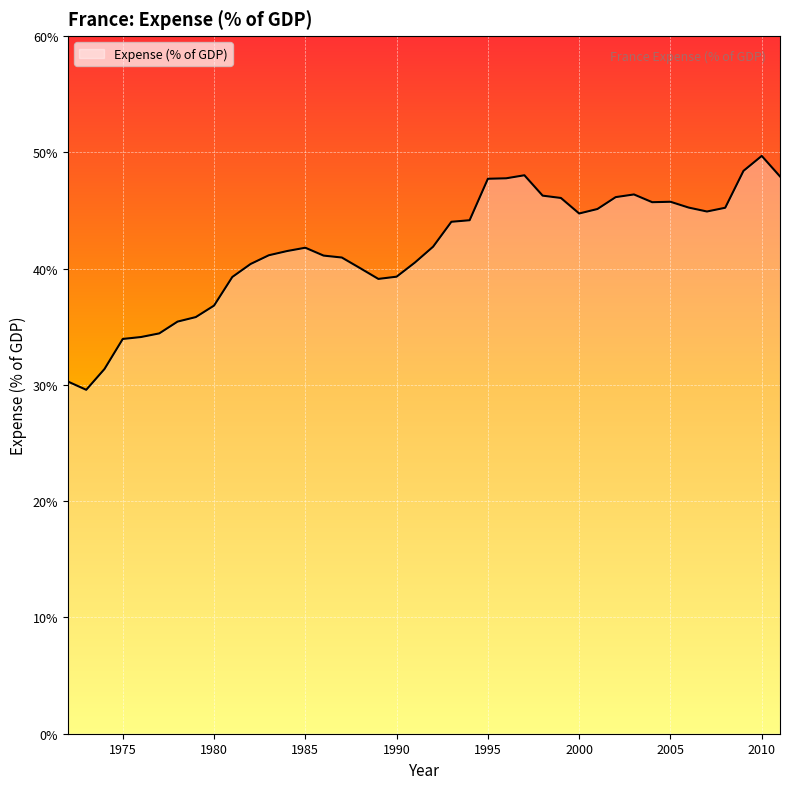

What is the difference between the maximum and minimum values?

20.1